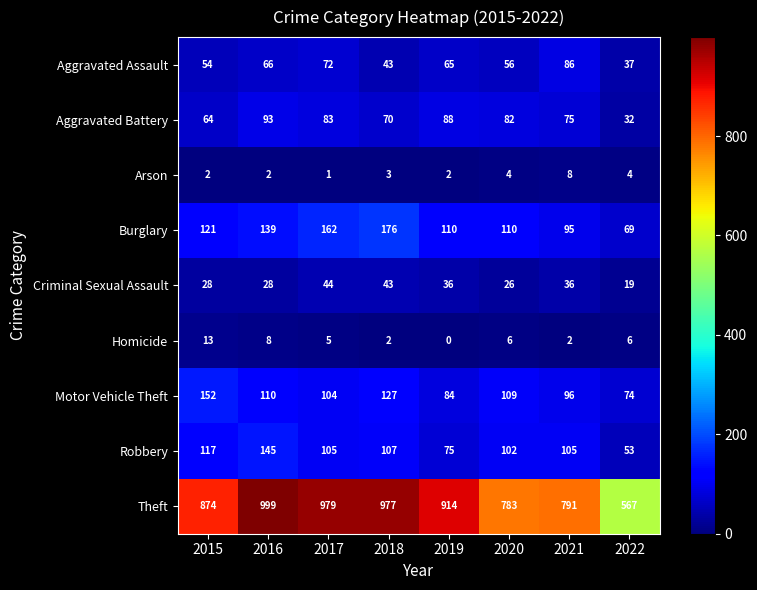

What is the total value across all series at 2018?

1548